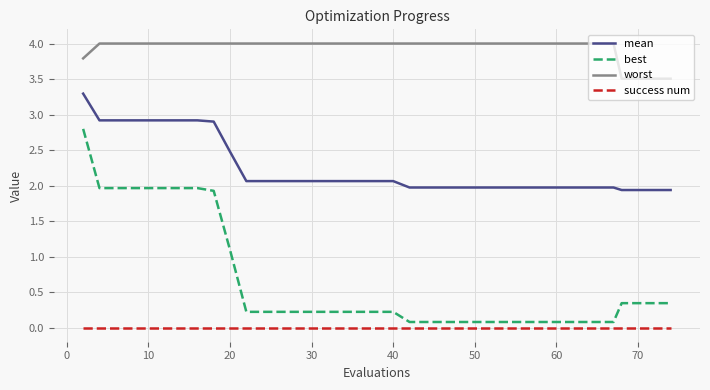

Which series has the largest total across all categories?

worst